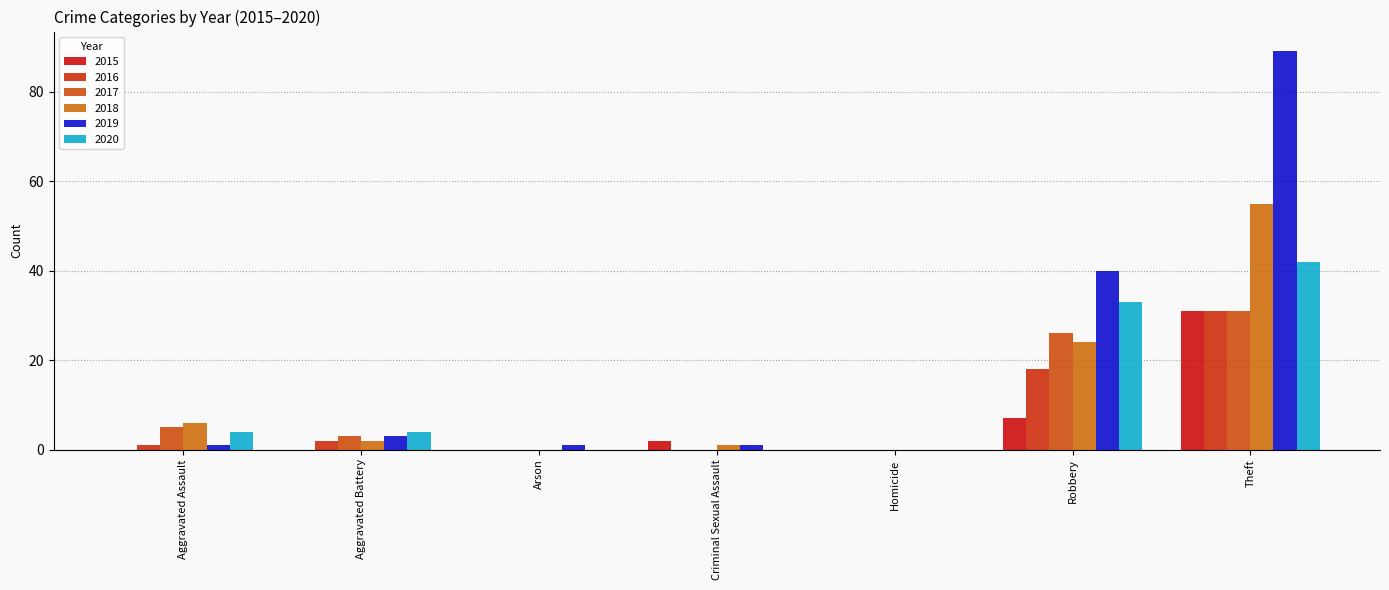

Where is 2018 nearest to the value 27?

Robbery